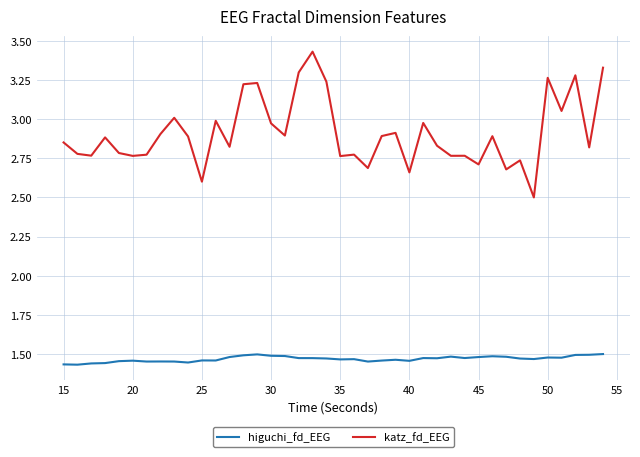

Does the chart have visible grid lines?

Yes